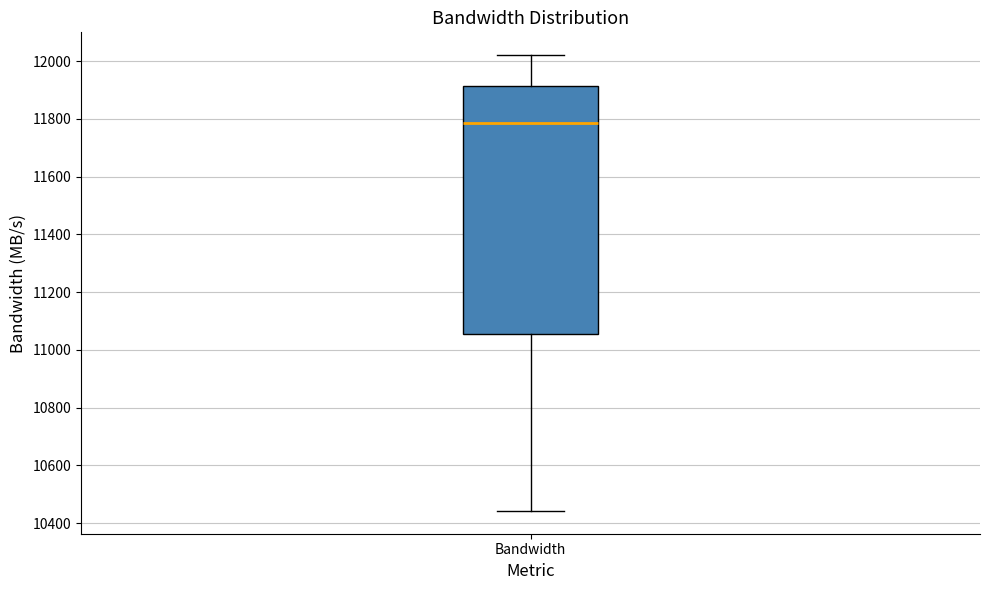

Transcribe this box plot: give where the median line is, the range the box spans, and where the two whiskers end, as read against the y-axis. The values are not printed on the chart, so give them approximately, as read against the axis.

median 11780, box 11060 to 11920, whiskers 10440 to 12020